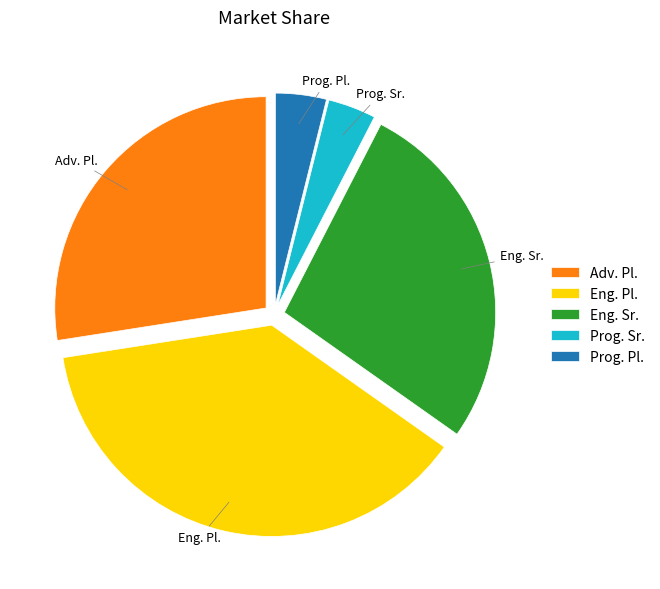

Which category has the biggest portion of the pie?

Eng. Pl.